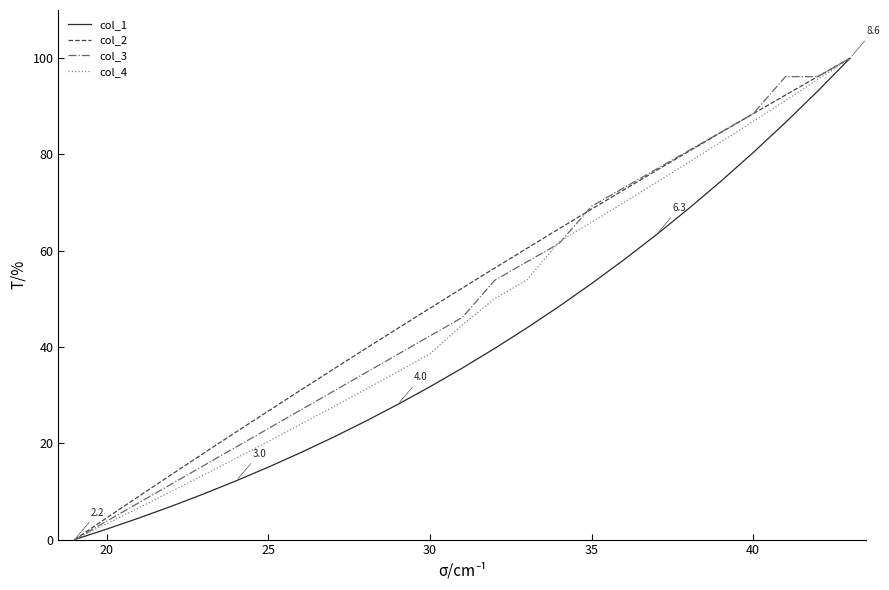

How many values in the col_1 series exceed 35?

13